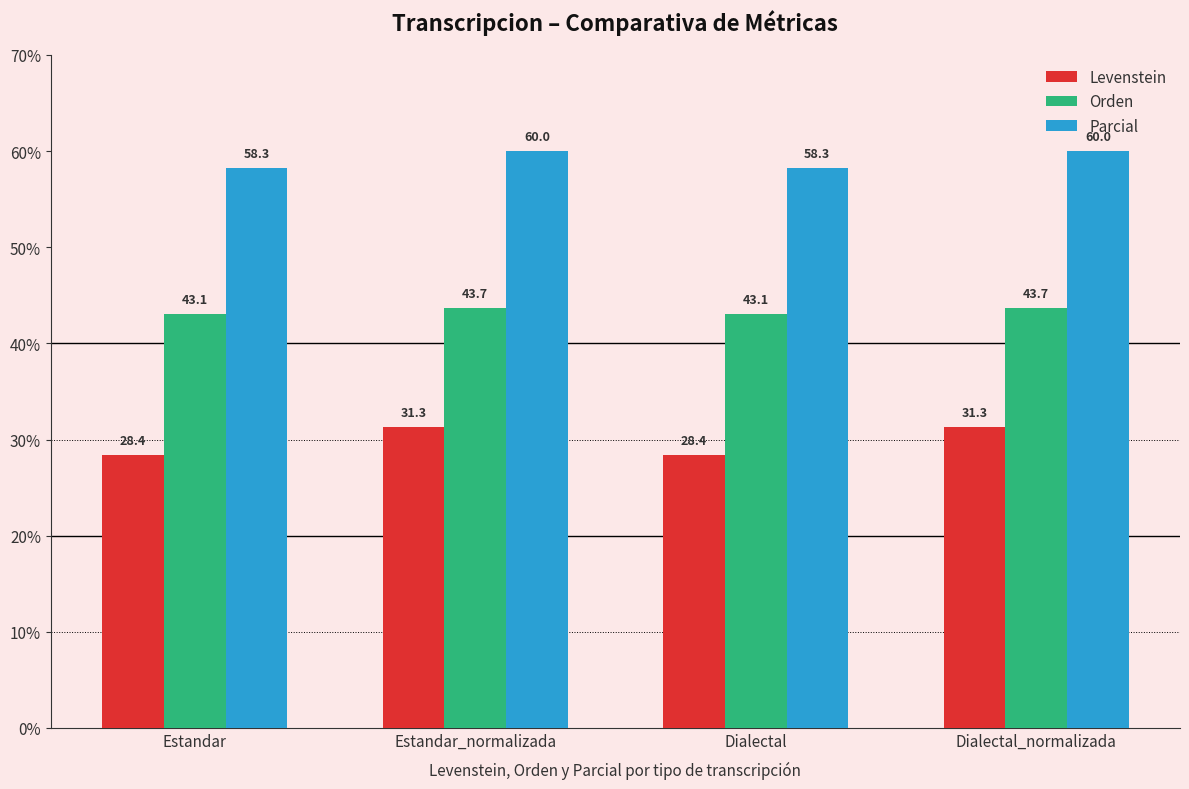

Reading left to right, what are all the values shown in this chart?

Levenstein: 28.4	31.3	28.4	31.3
Orden: 43.1	43.7	43.1	43.7
Parcial: 58.3	60.0	58.3	60.0